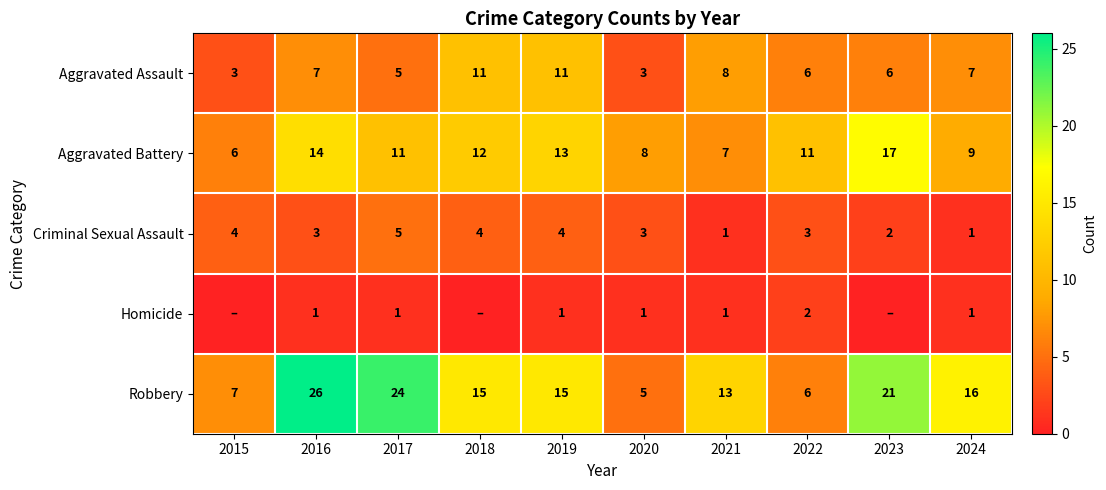

At which category does the chart reach its peak across all series?

2016